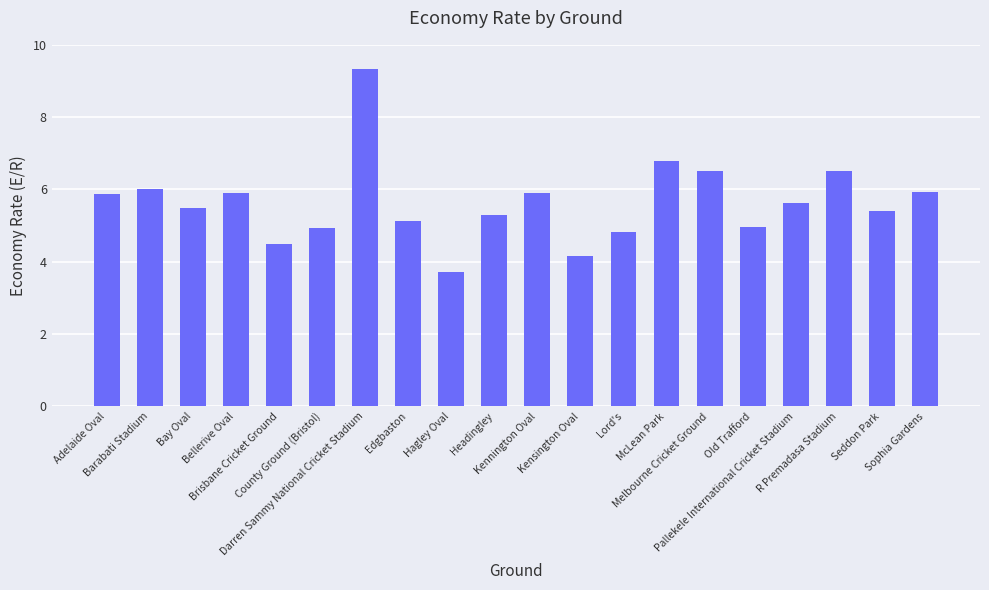

What is the difference between the second highest and second lowest values?

2.6